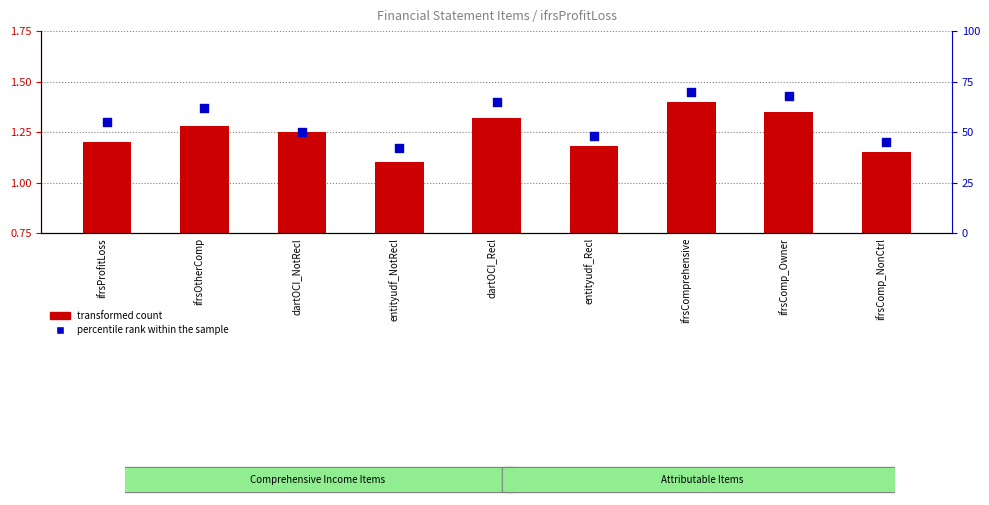

At which category is the sum across all series the highest?

ifrsComprehensive